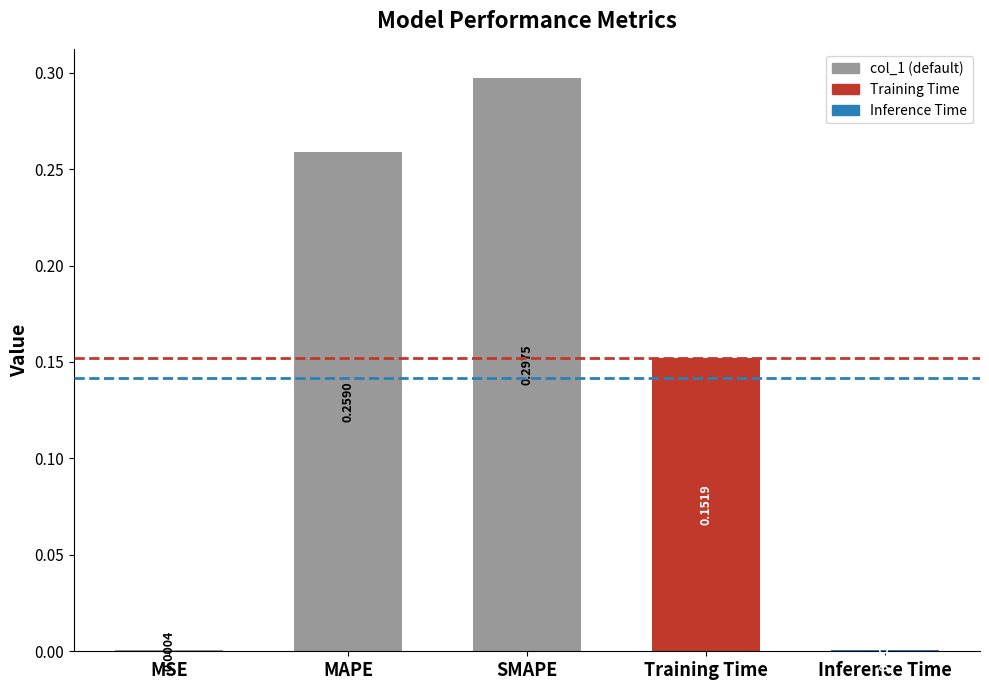

Where is the data nearest to the value 0?

MSE